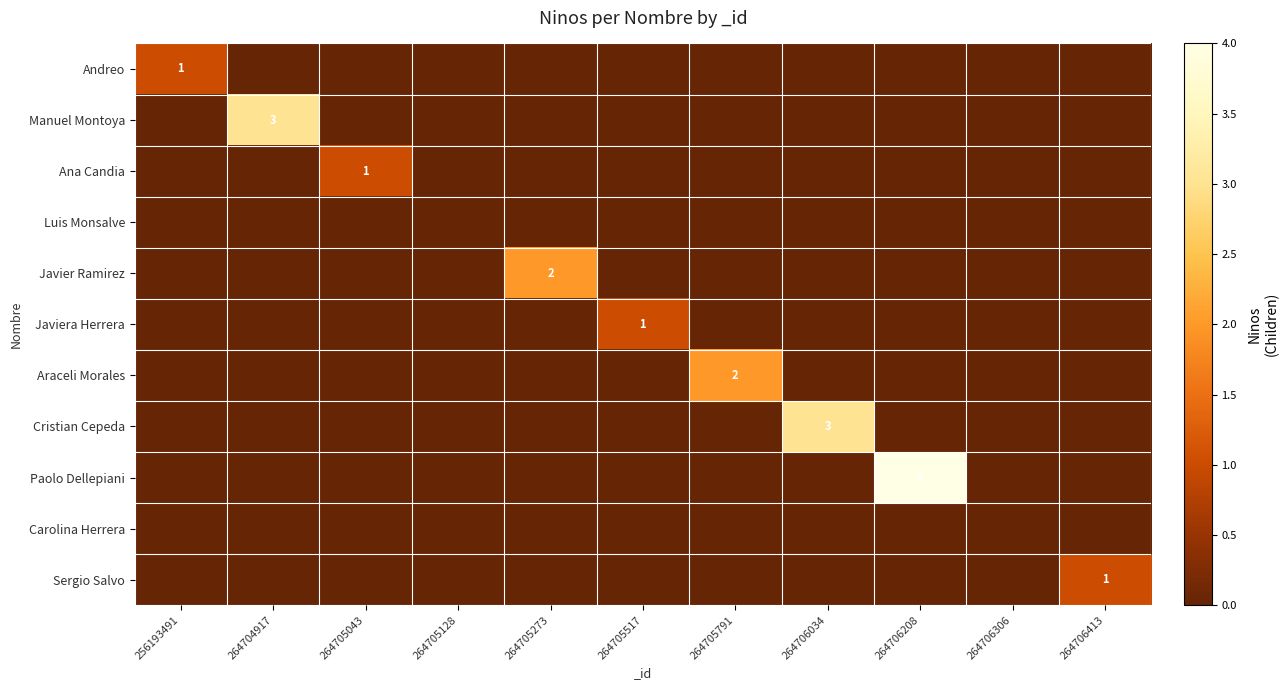

Is it true that Paolo Dellepiani equals 0 at 256193491?

True